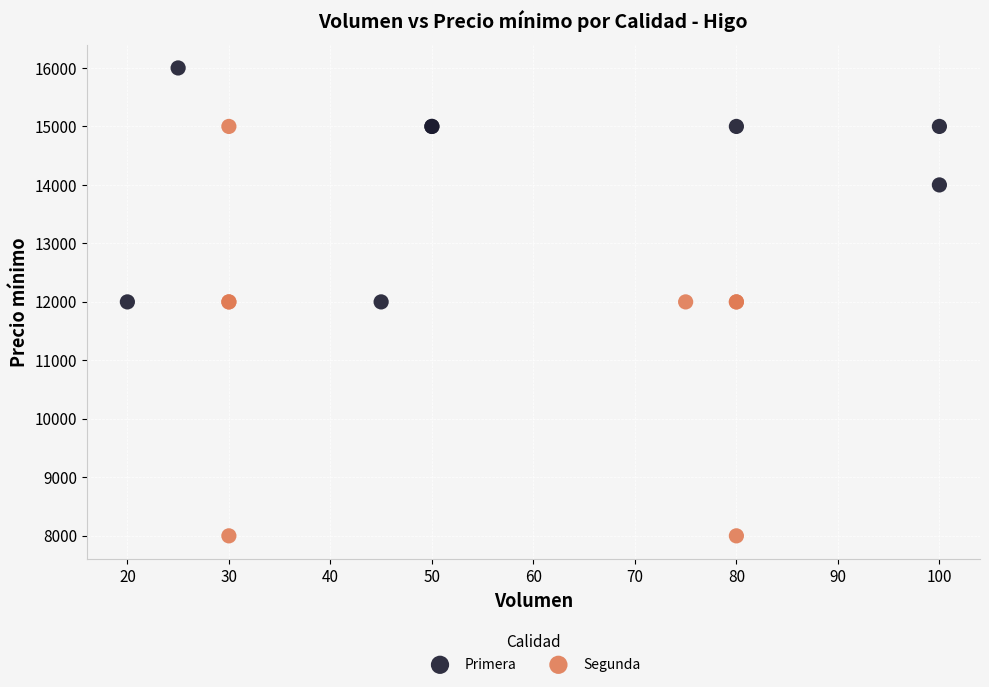

Which series reaches the maximum Y coordinate?

Primera